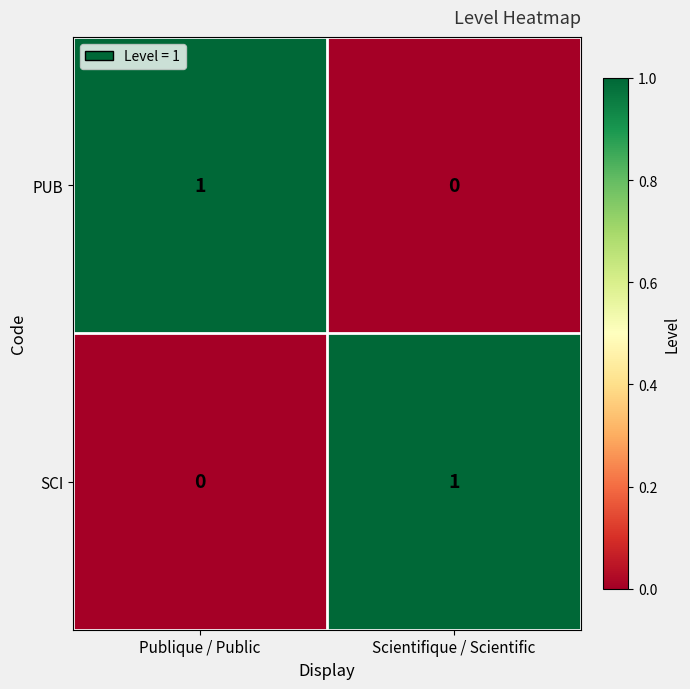

Reading left to right, transcribe all the data shown in this chart.

PUB: Publique / Public=1	Scientifique / Scientific=0
SCI: Publique / Public=0	Scientifique / Scientific=1